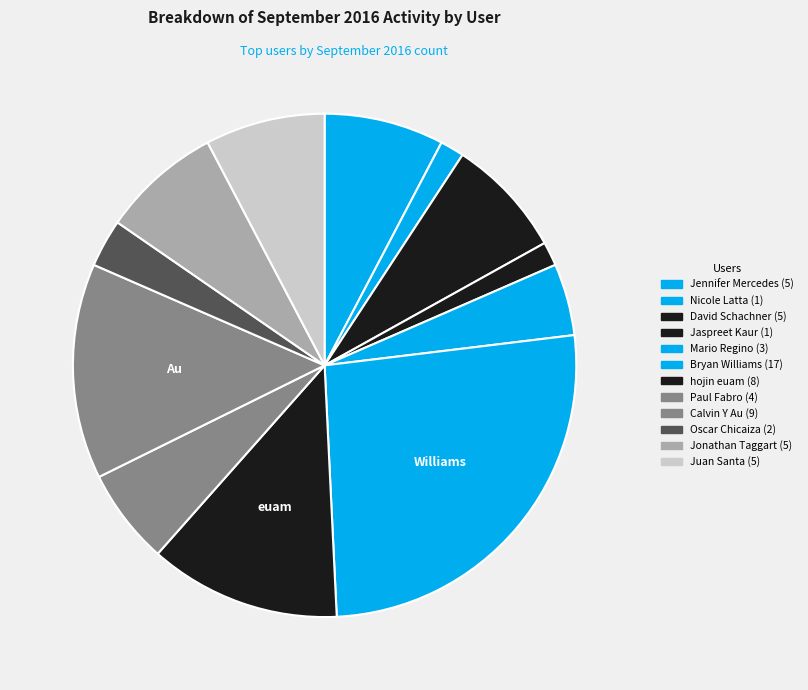

Count the number of slices in the pie.

12